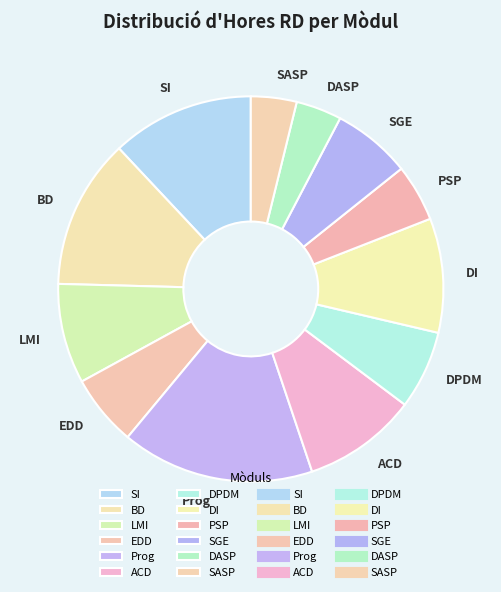

Between LMI and DPDM, which is larger?

LMI